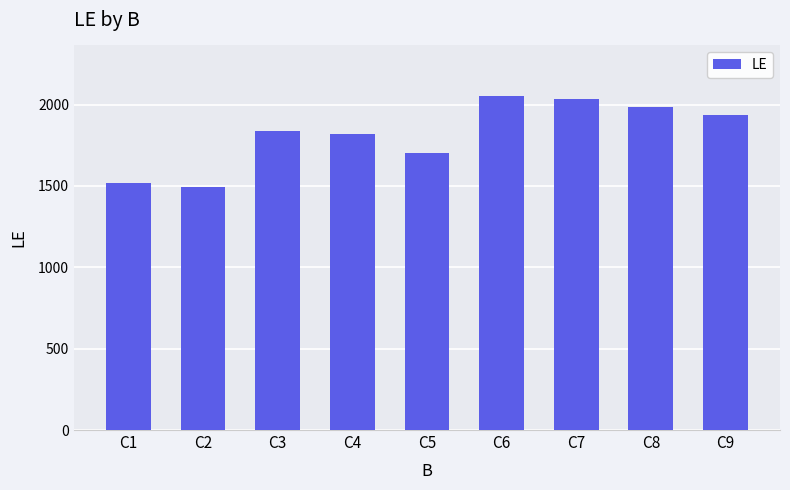

Are the bars horizontal?

No